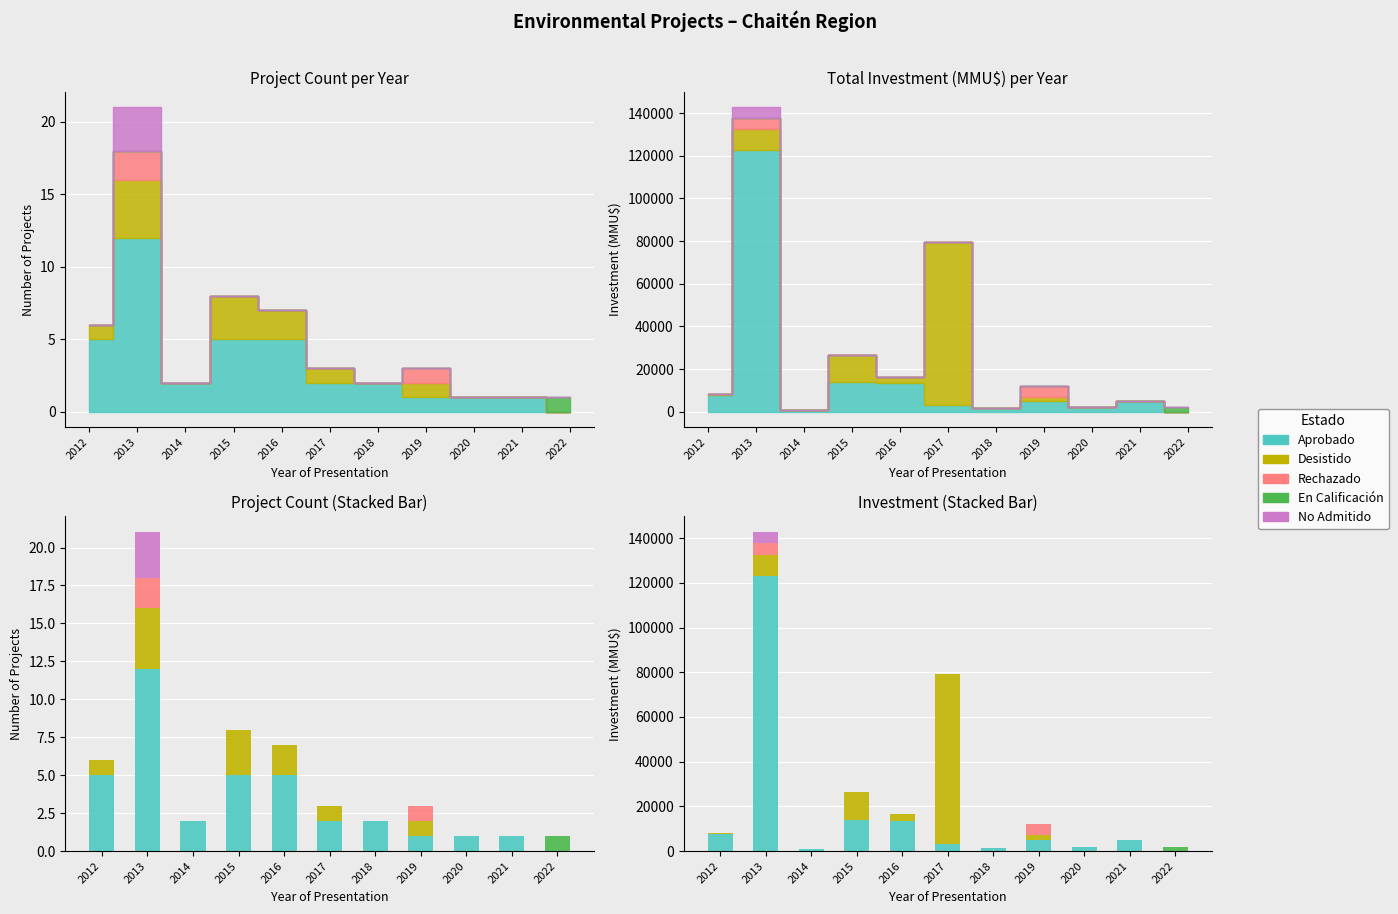

Which label corresponds to the largest value in the chart?

2013